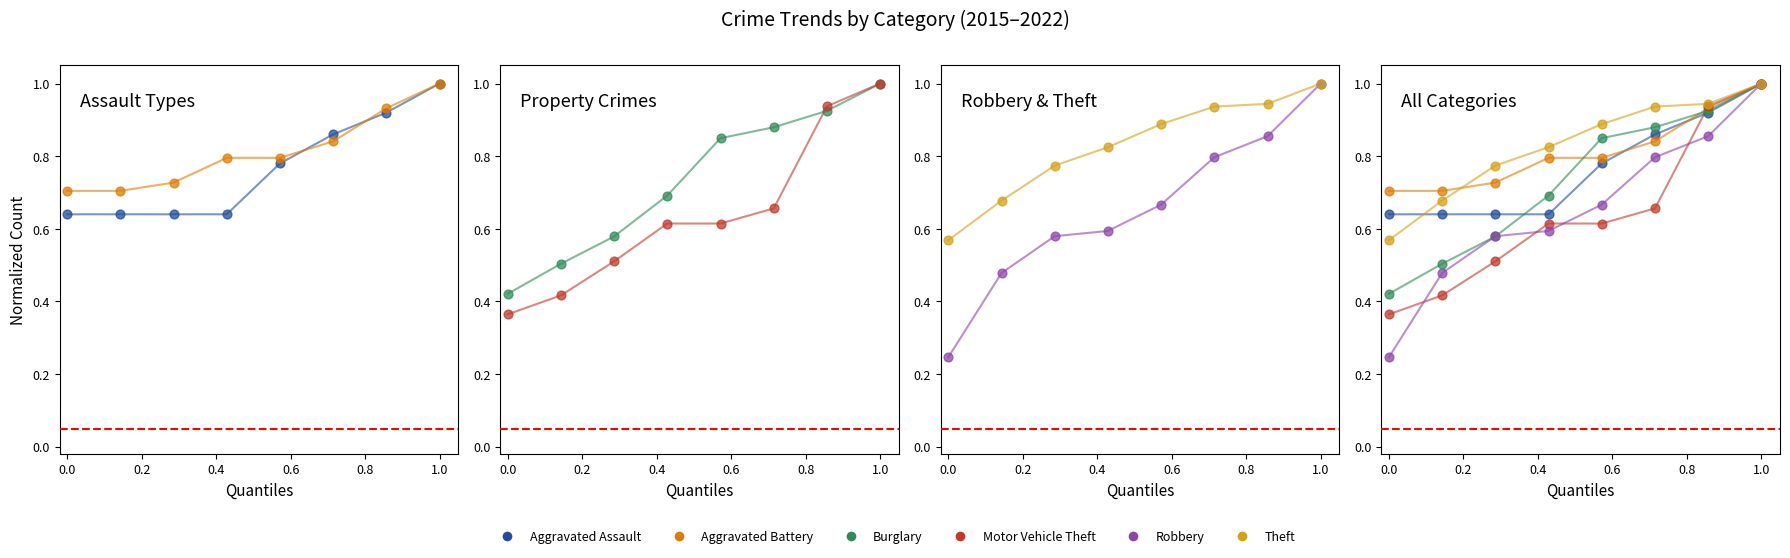

Which series reaches the maximum Y coordinate?

Aggravated Assault